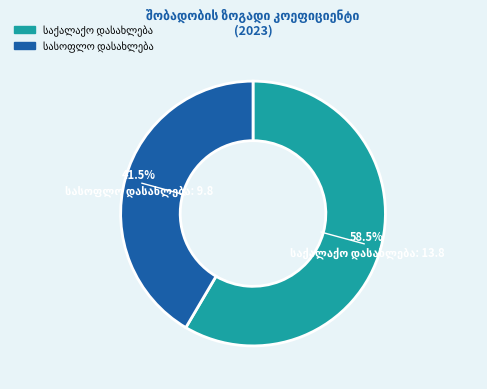

How many slices are in this pie chart?

2